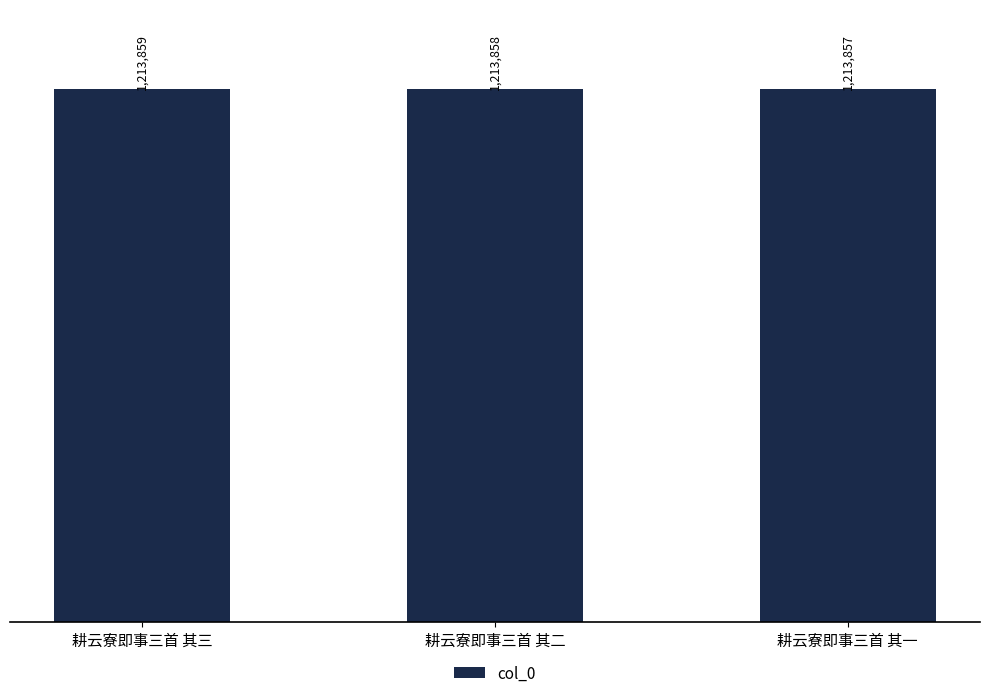

Reading left to right, extract all data points from this chart.

1213859	1213858	1213857